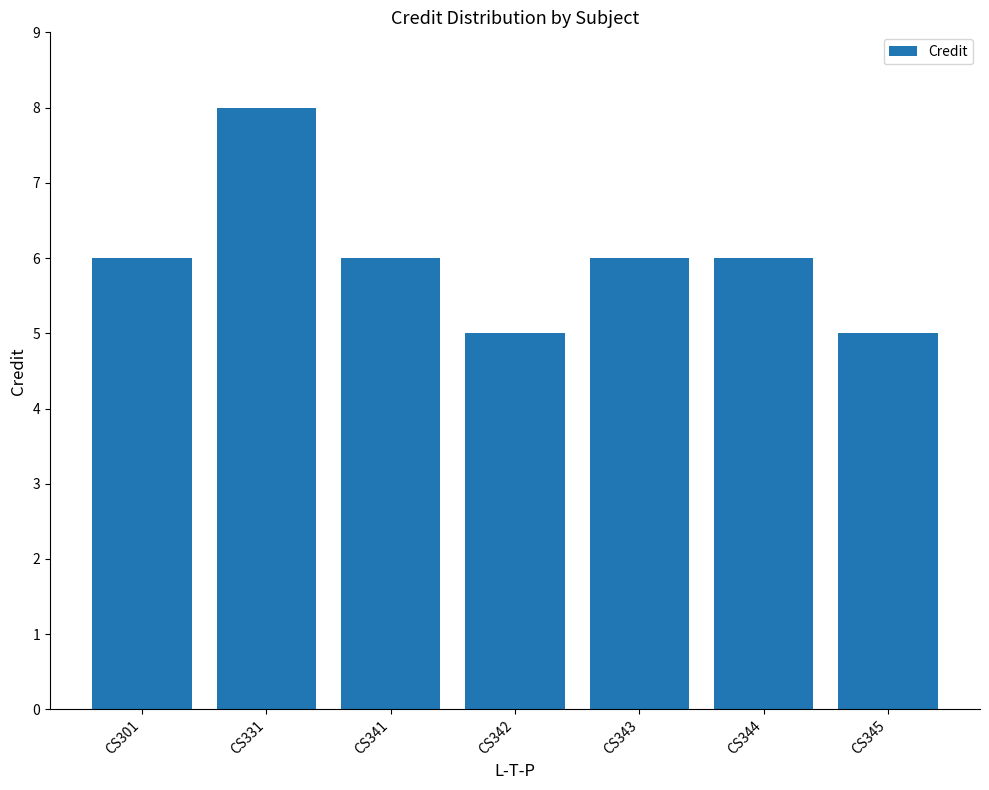

What is the average value?

6